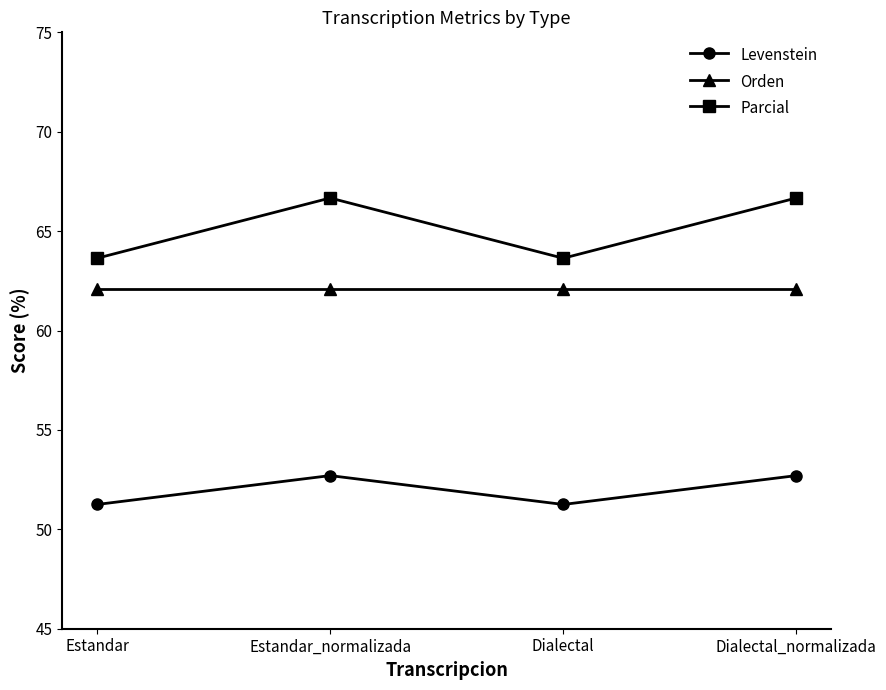

True or false: Parcial and Levenstein cross at least once.

False